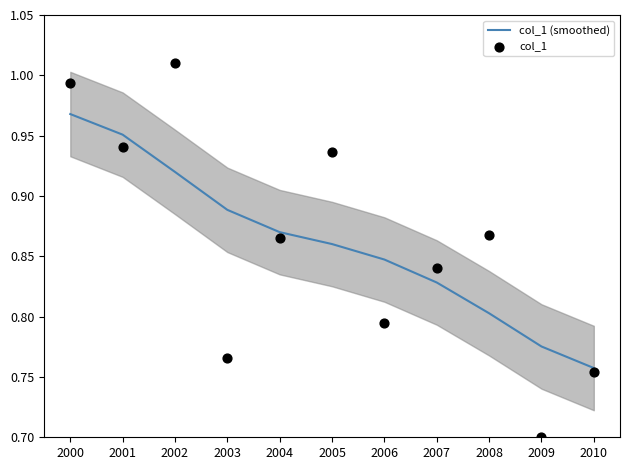

Which series contains the lowest Y value?

col_1